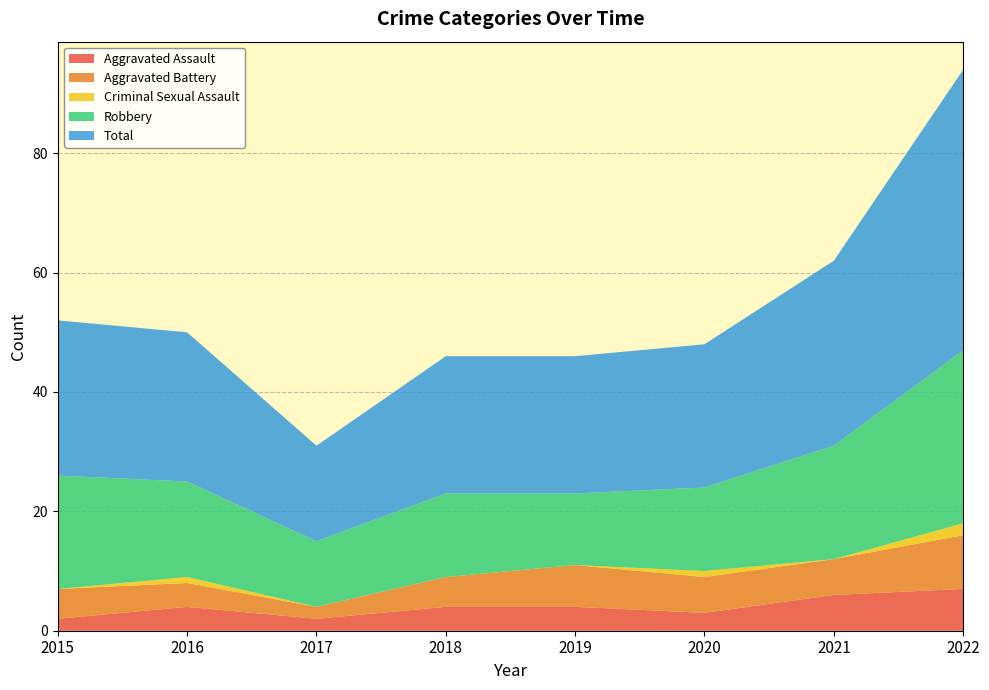

Reading left to right, list all the values displayed in this chart.

Aggravated Assault: 2	4	2	4	4	3	6	7
Aggravated Battery: 5	4	2	5	7	6	6	9
Criminal Sexual Assault: 0	1	0	0	0	1	0	2
Robbery: 19	16	11	14	12	14	19	29
Total: 26	25	16	23	23	24	31	47